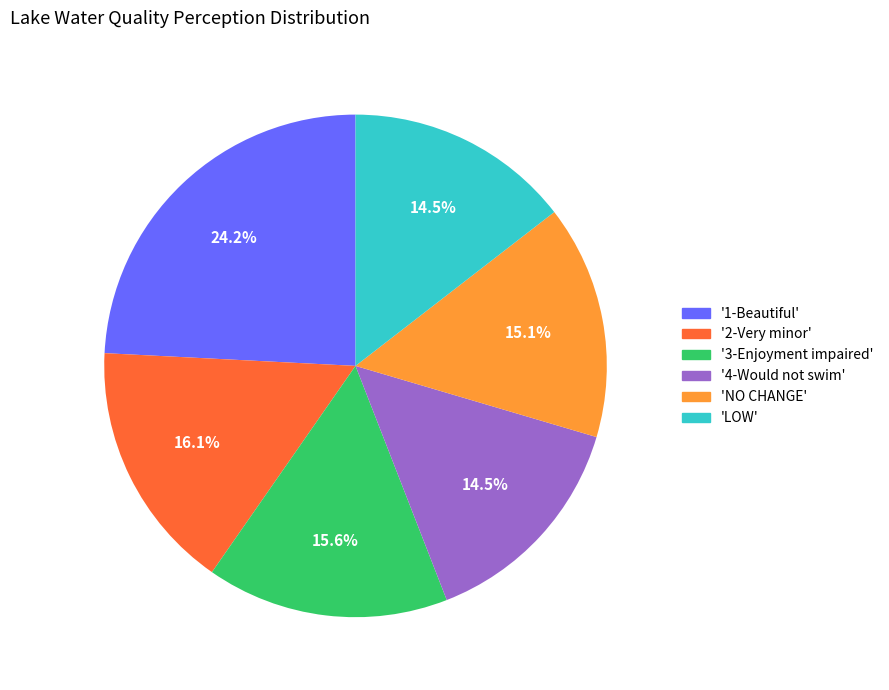

Does any single category account for the majority?

No